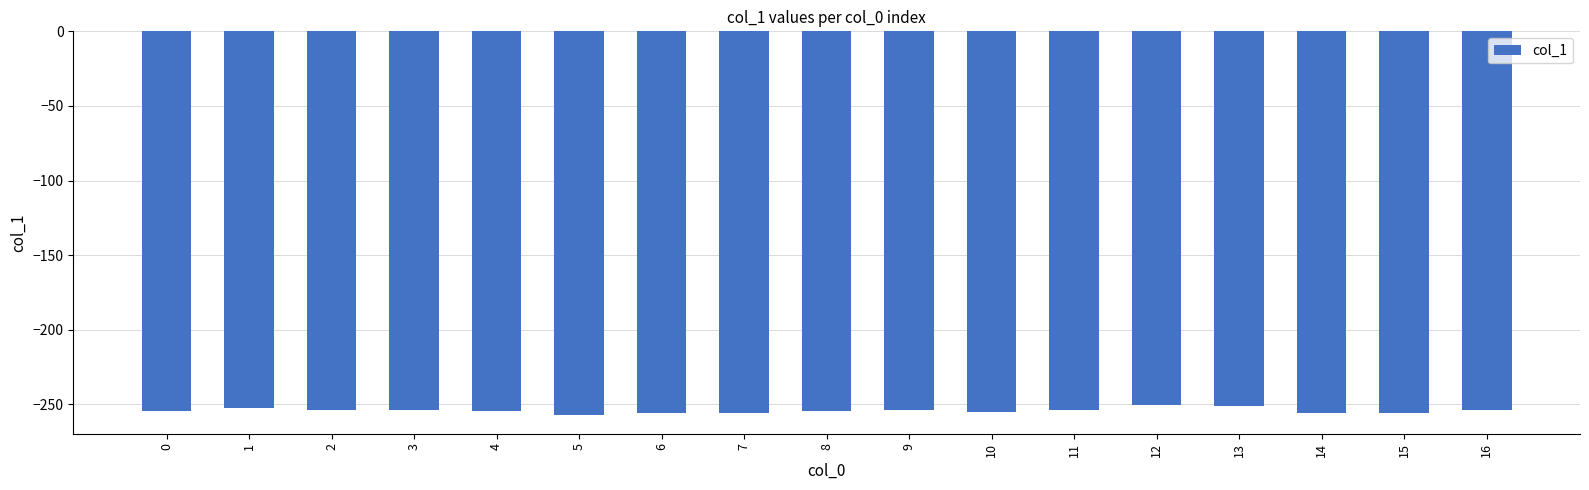

What is the value of the 10th bar from the left?

-253.8